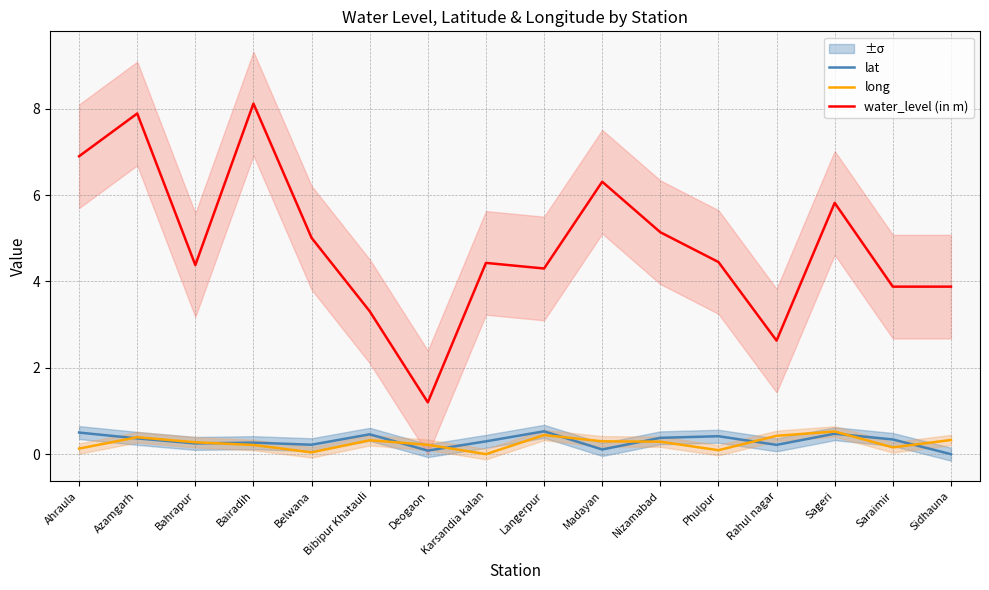

Is the value of water_level (in m) at Nizamabad greater than the value of long at Ahraula?

Yes